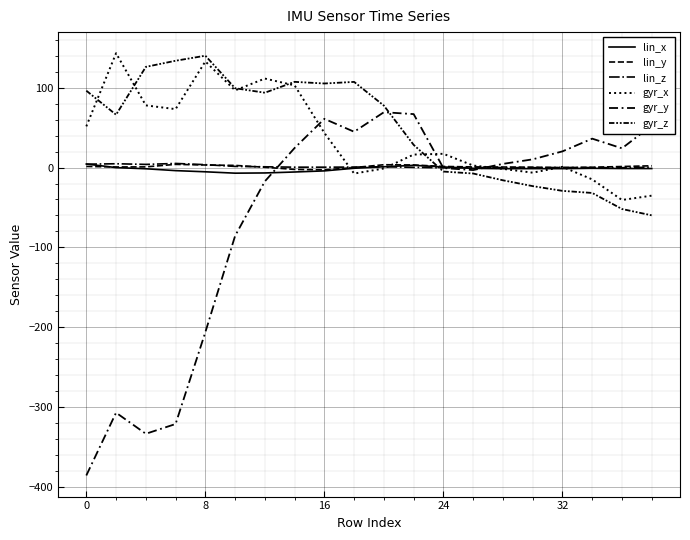

True or false: lin_y and gyr_y intersect in this chart.

True